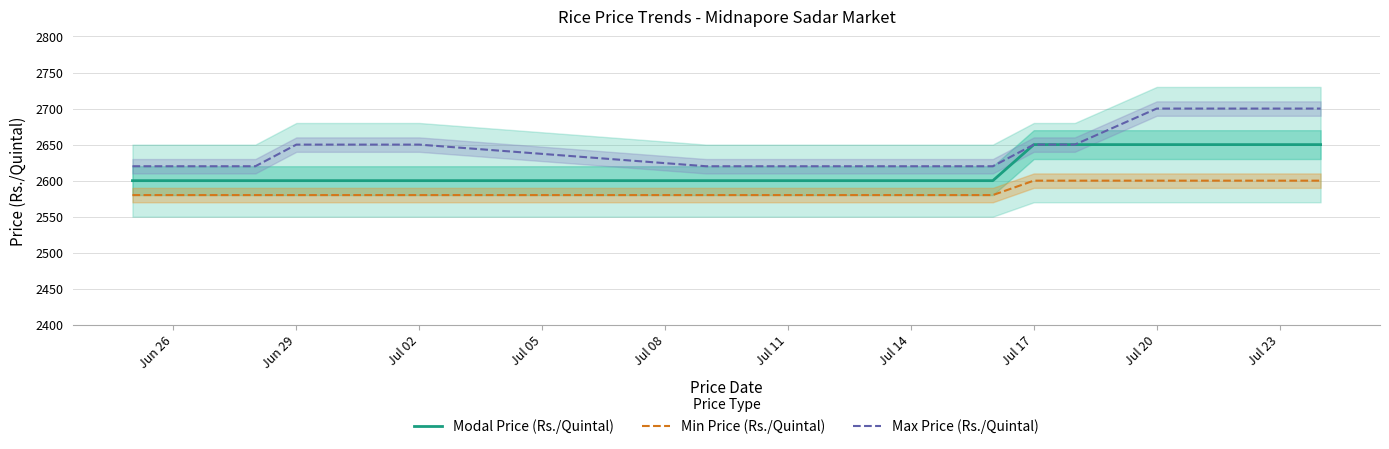

What is the sum of the Min Price (Rs./Quintal) values at Jul 20 and Jun 29?

5180